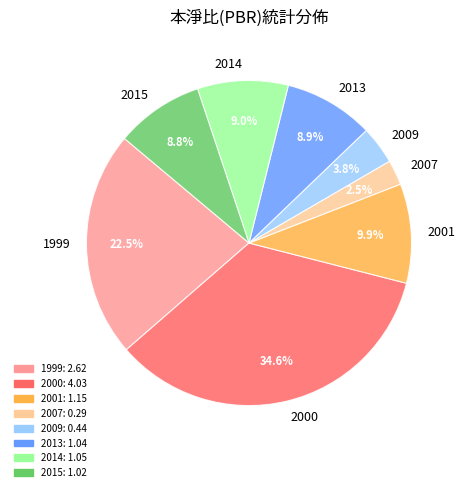

Does 2013 represent more than half of the total?

No